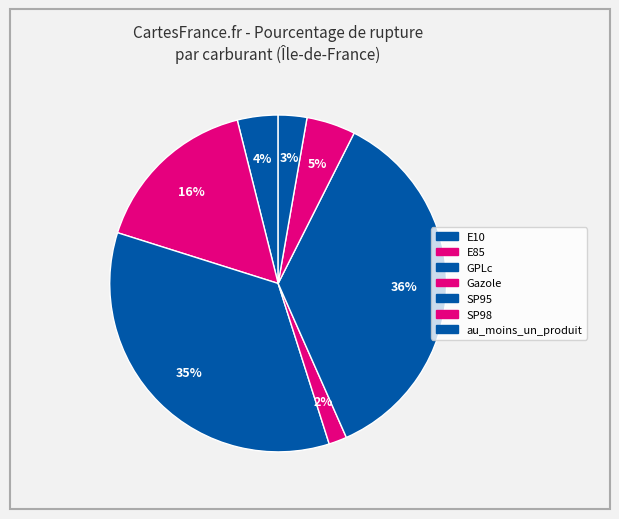

To the nearest percent, what is the difference between the largest and smallest slice percentages?

34%